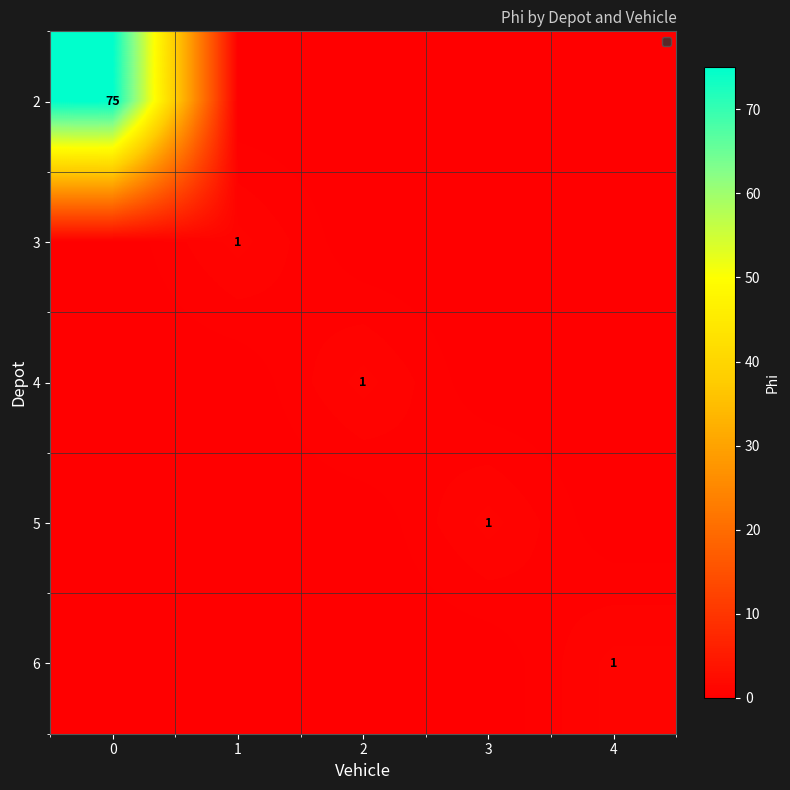

The value of 5 at 3 is 1. True or false?

True